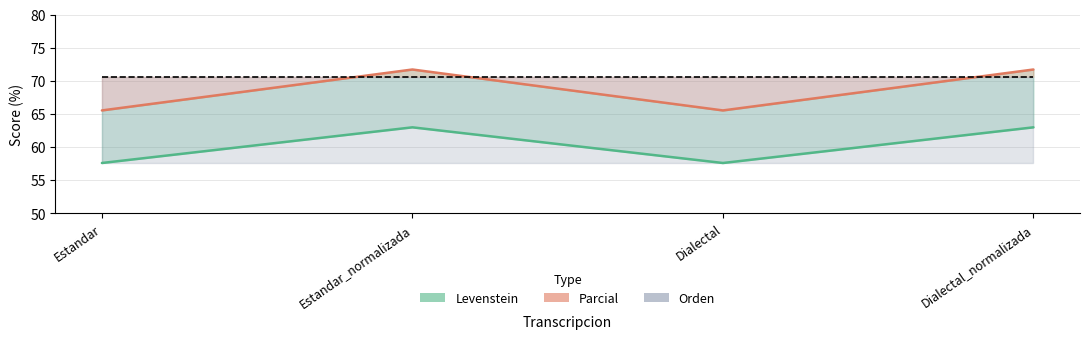

What is the approximate value of Levenstein at Estandar_normalizada?

63.0